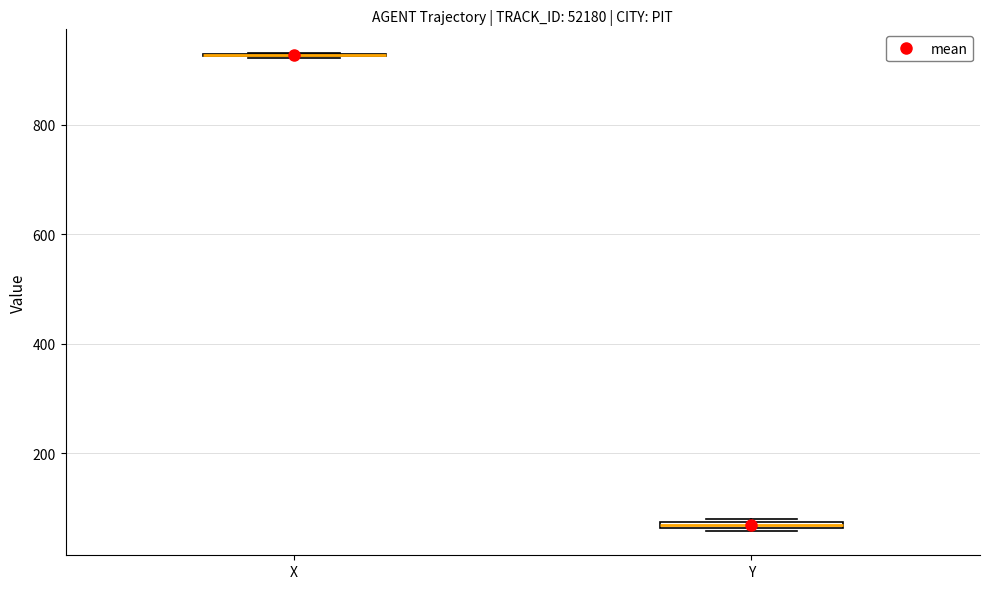

Where is the lower edge of the box for Y on the y-axis? The values are not printed on the chart, so give them approximately, as read against the axis.

60